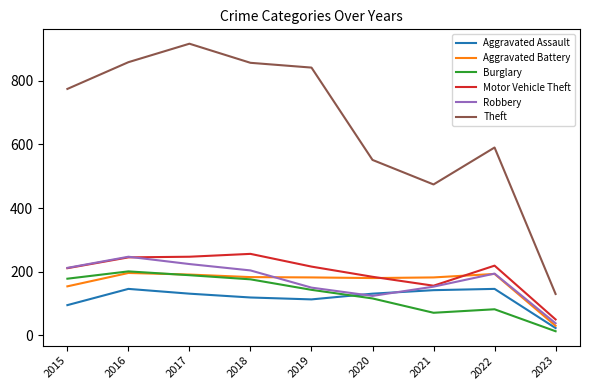

Between 2017 and 2018, which series saw the biggest shift?

Theft